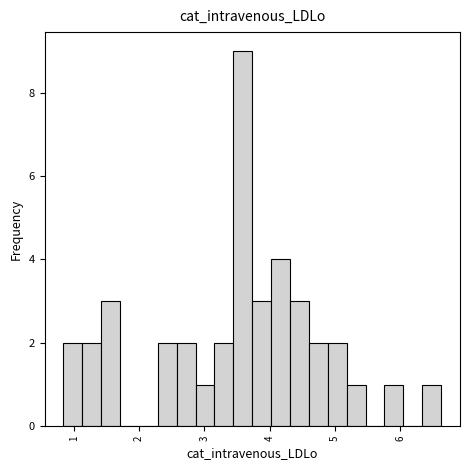

Read against the x-axis, roughly where is the centre of the tallest bar?

3.6